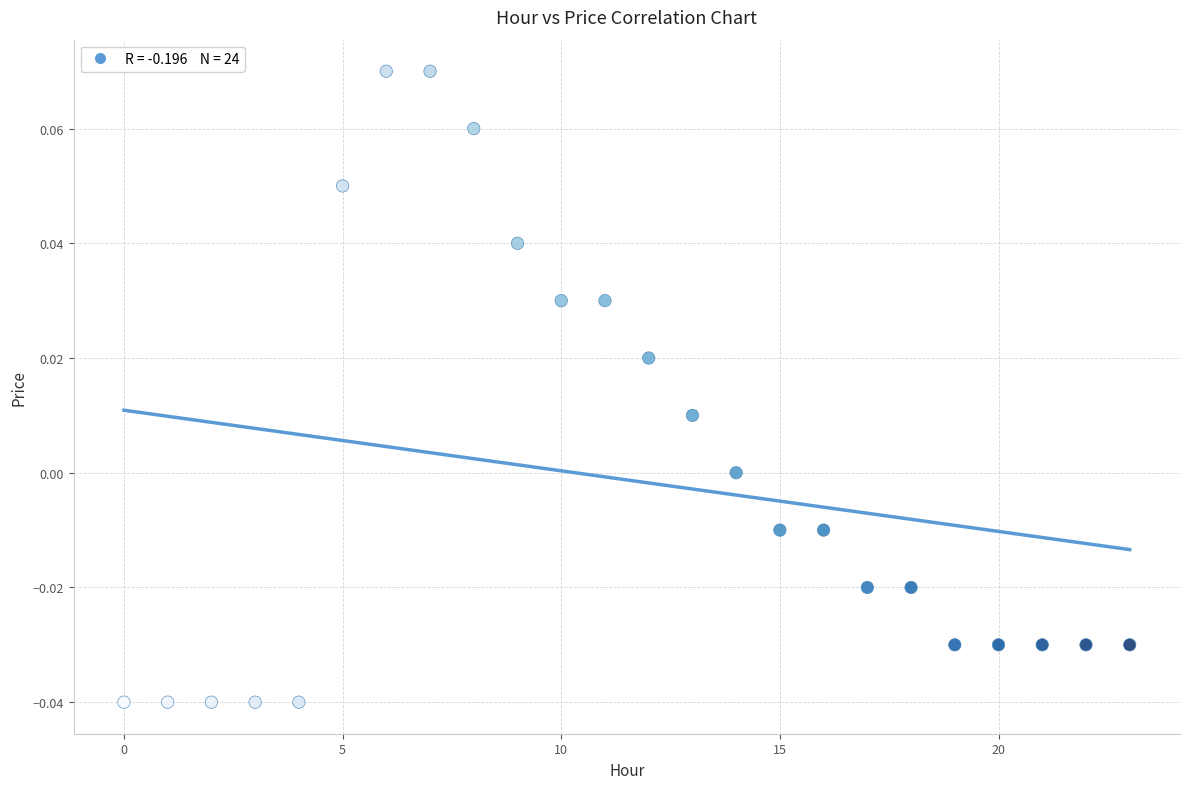

Count the number of points in this scatter plot.

24